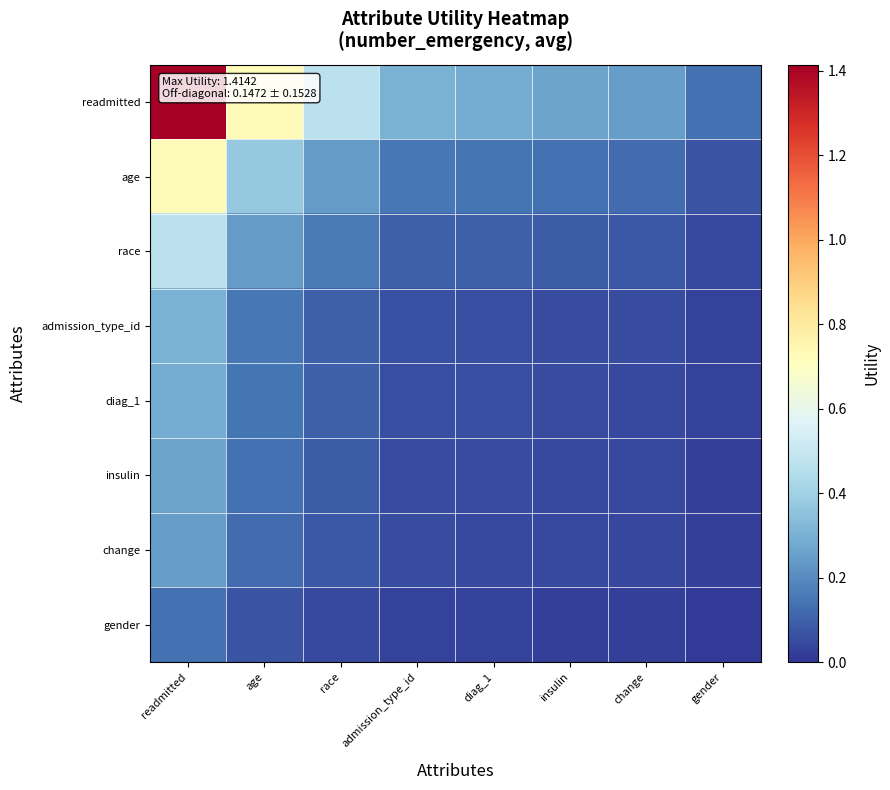

At how many categories does at least one series exceed 0?

8